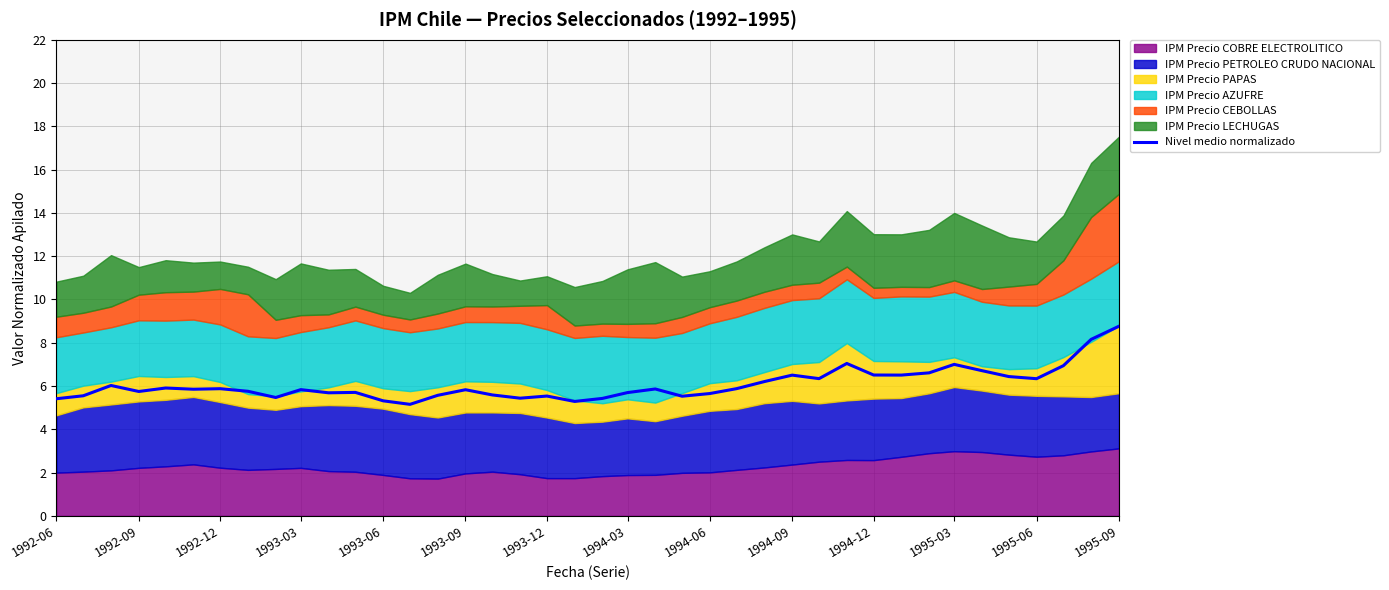

The value of Nivel medio normalizado at 1994-12 is 4.5. True or false?

False